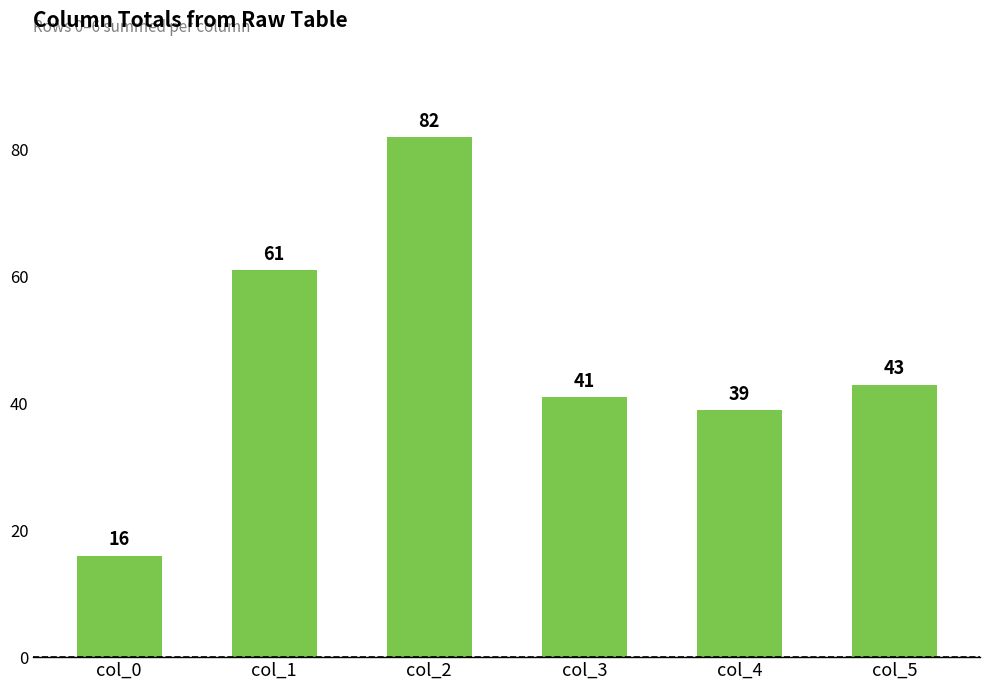

Reading left to right, list all the values displayed in this chart.

col_0=16	col_1=61	col_2=82	col_3=41	col_4=39	col_5=43